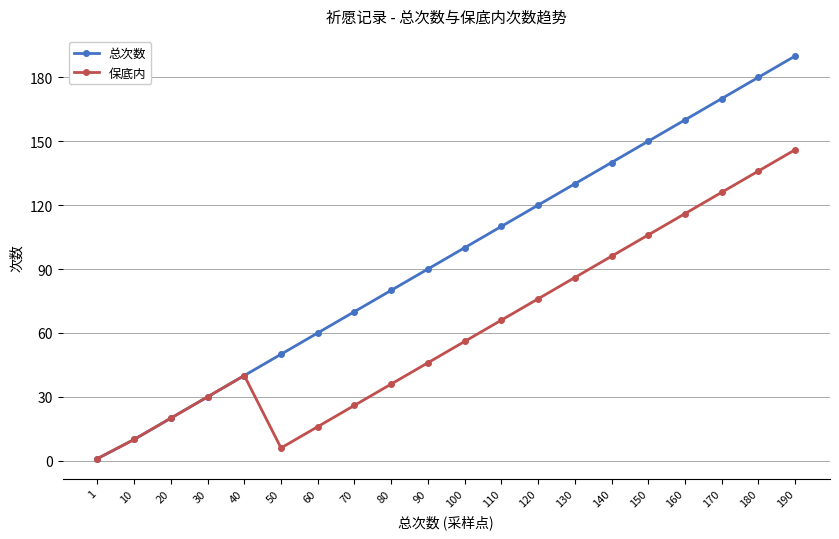

Which series has the largest total across all categories?

总次数